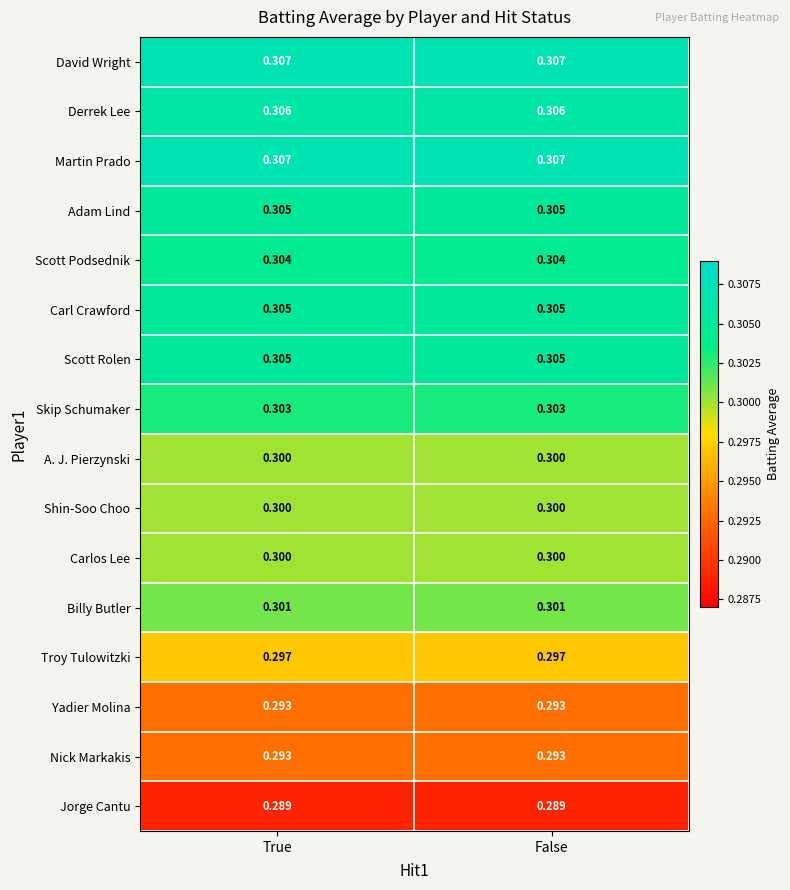

At how many categories does at least one series exceed 0?

2